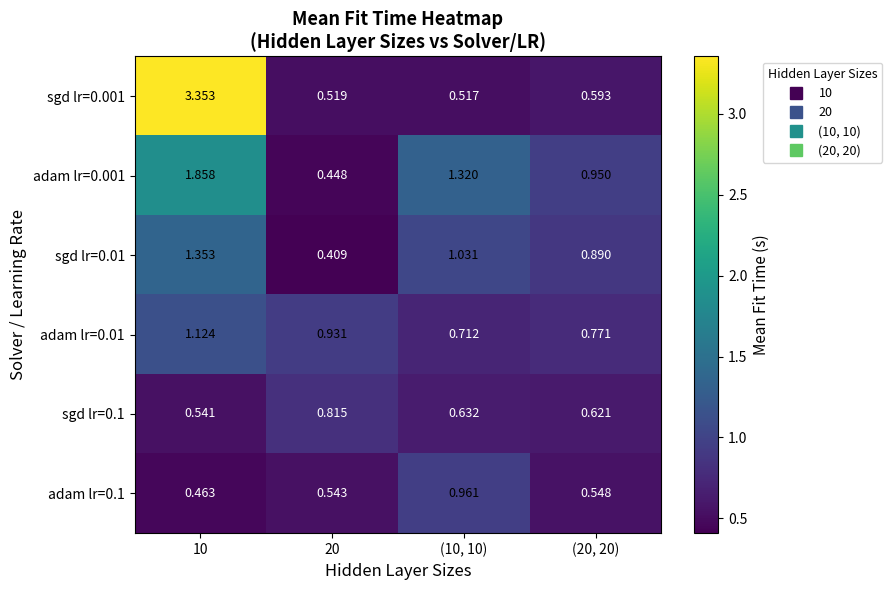

Is the value of sgd lr=0.1 at 20 greater than the value of adam lr=0.001 at (20, 20)?

No